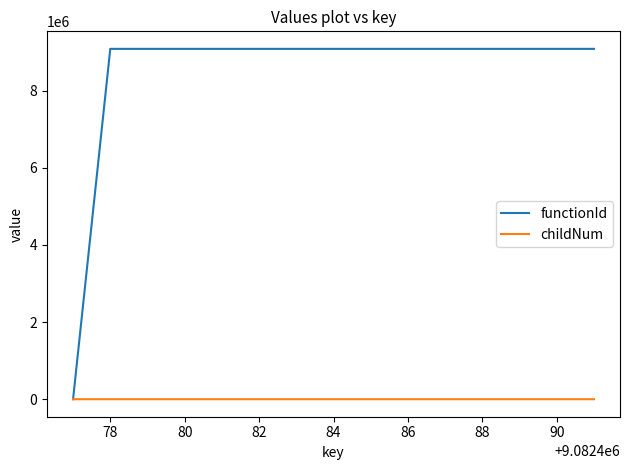

Which series has the widest spread of values?

functionId